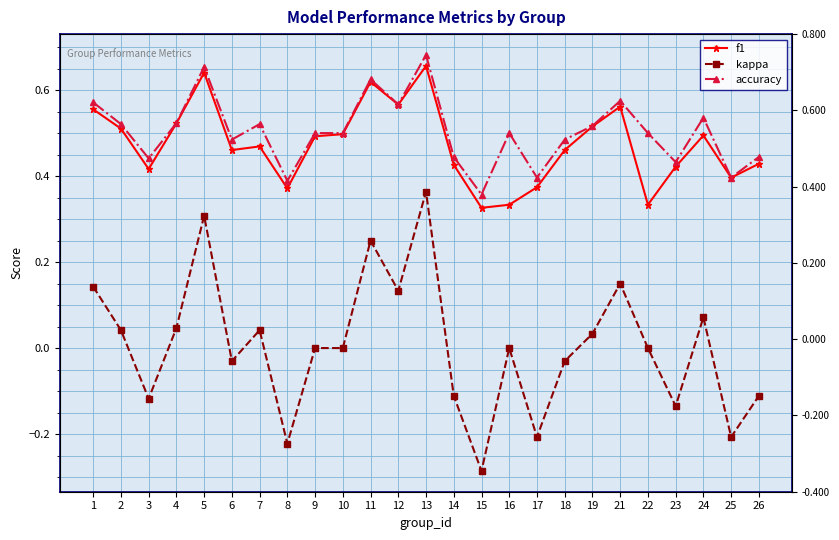

At which category does f1 reach its first local peak?

5